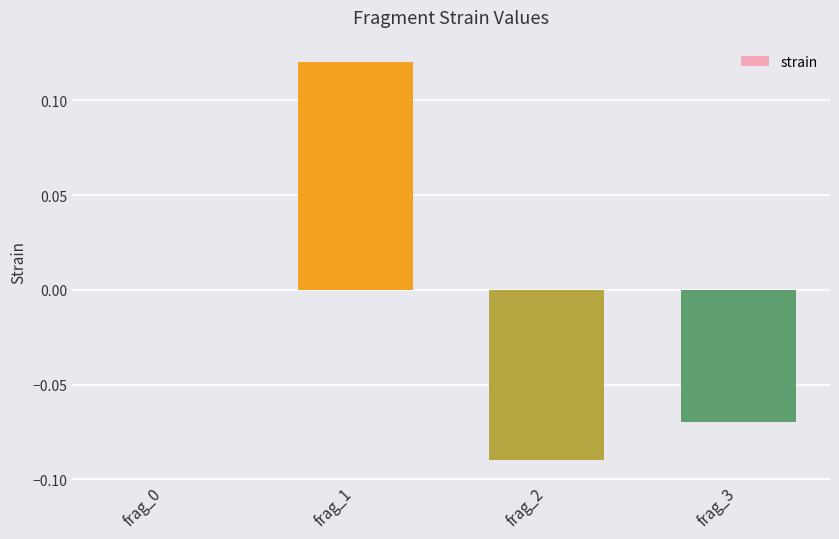

The value at frag_2 is -0.2. True or false?

False